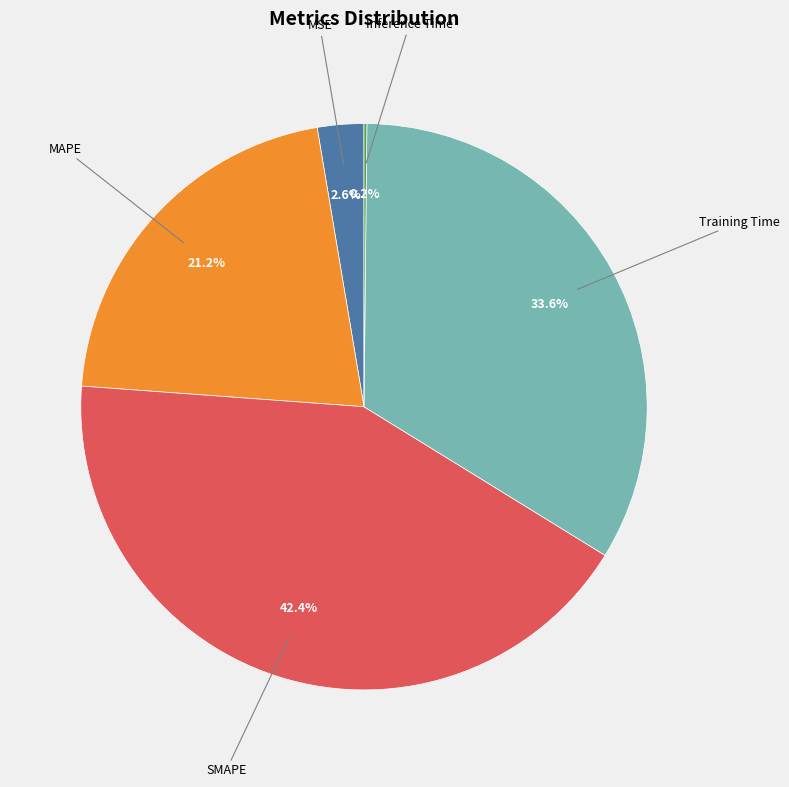

Does any single category account for the majority?

No